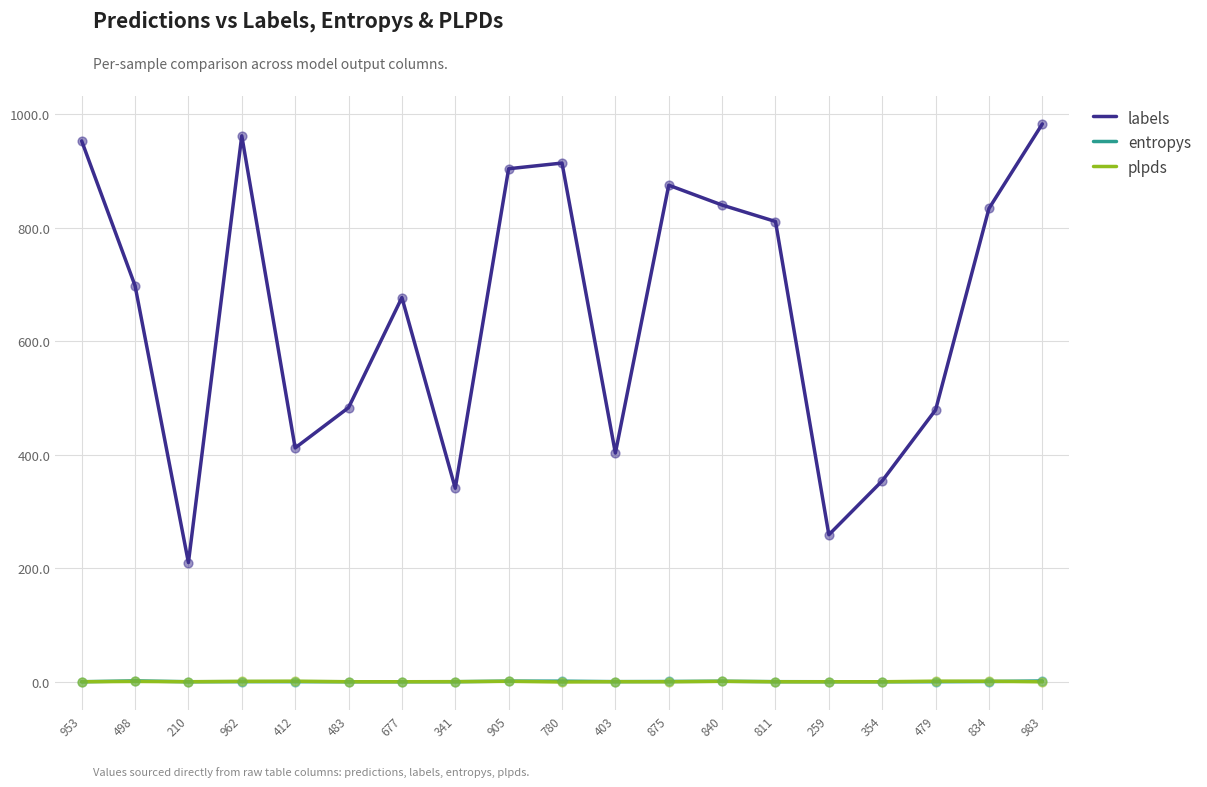

Which series has the largest range (max minus min)?

labels